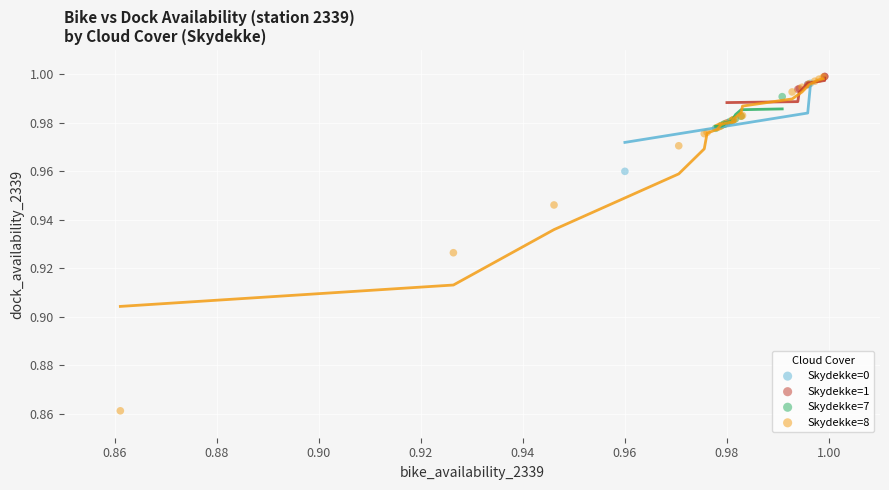

Which series has the widest spread of Y values?

Skydekke=8